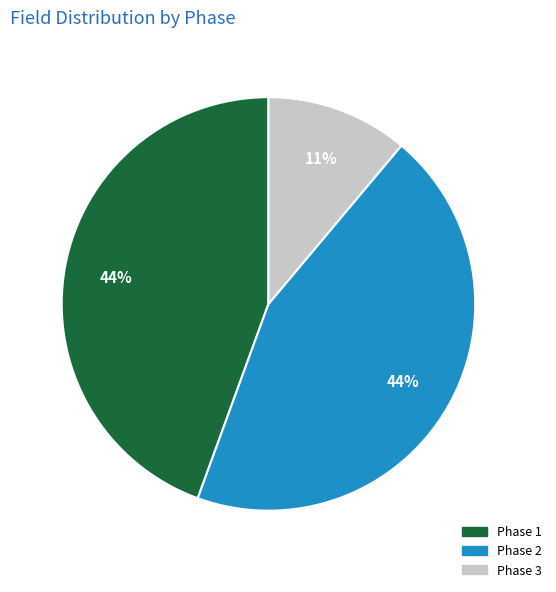

Is there any slice that represents more than half of the pie?

No